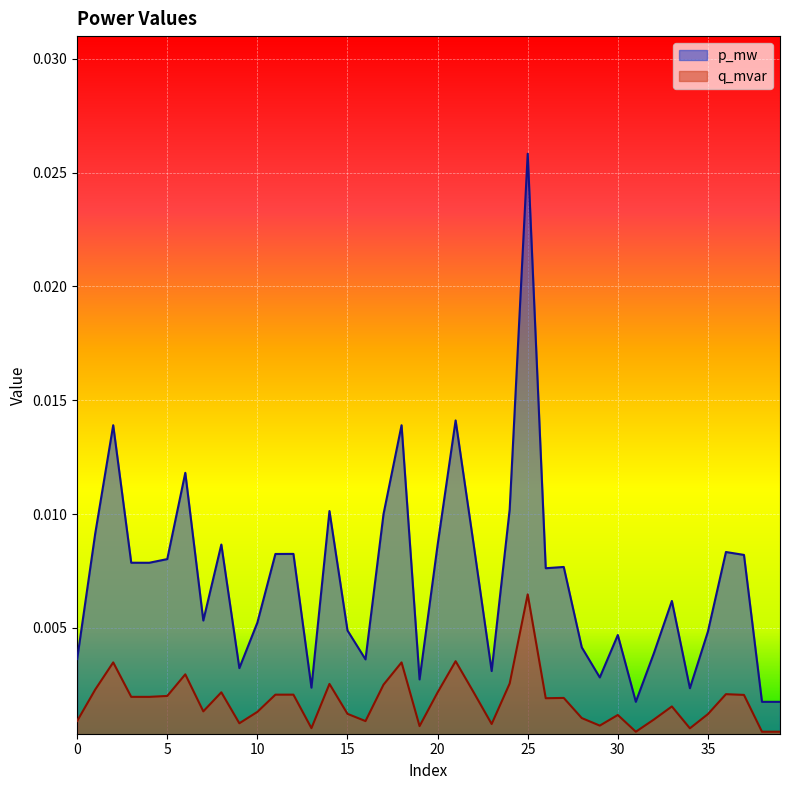

At which category does p_mw reach its first local valley?

4